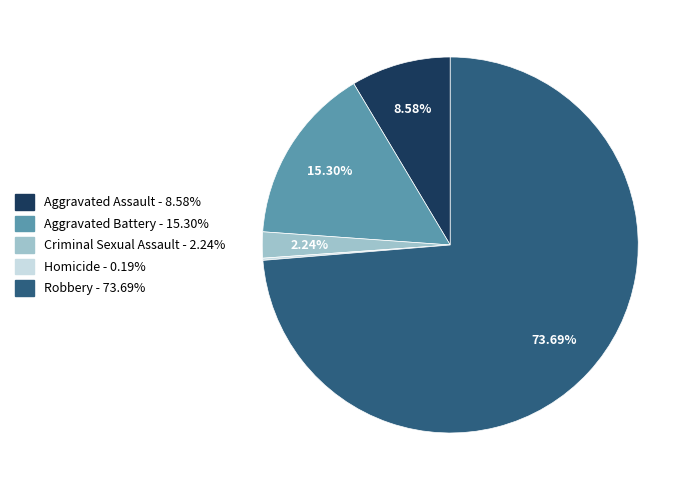

Is Robbery the majority of the pie?

Yes